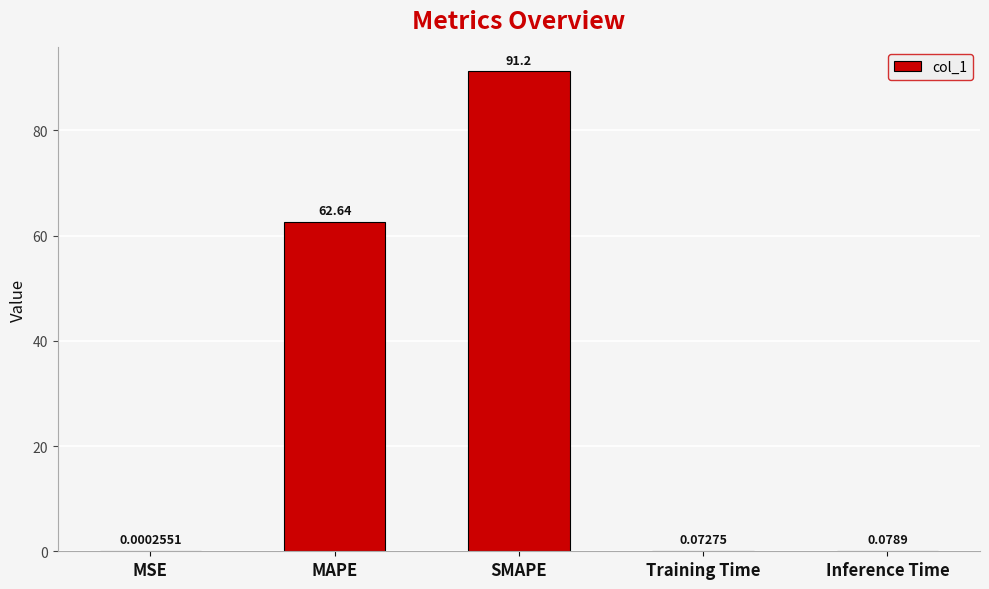

What is the sum of the values at MSE and MAPE?

62.6